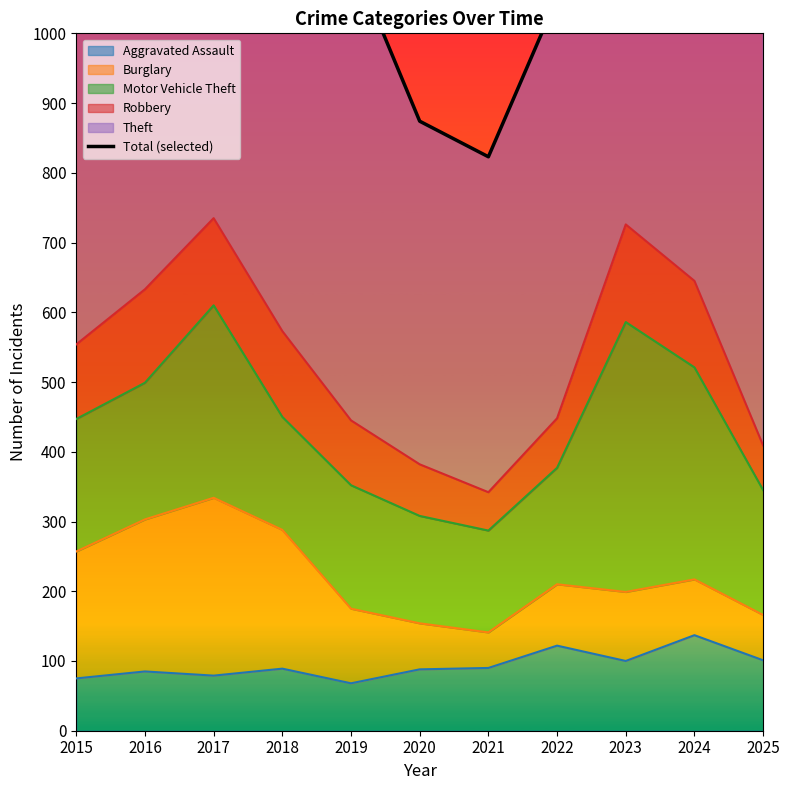

What is the difference between the values at 2024 and 2022?

449